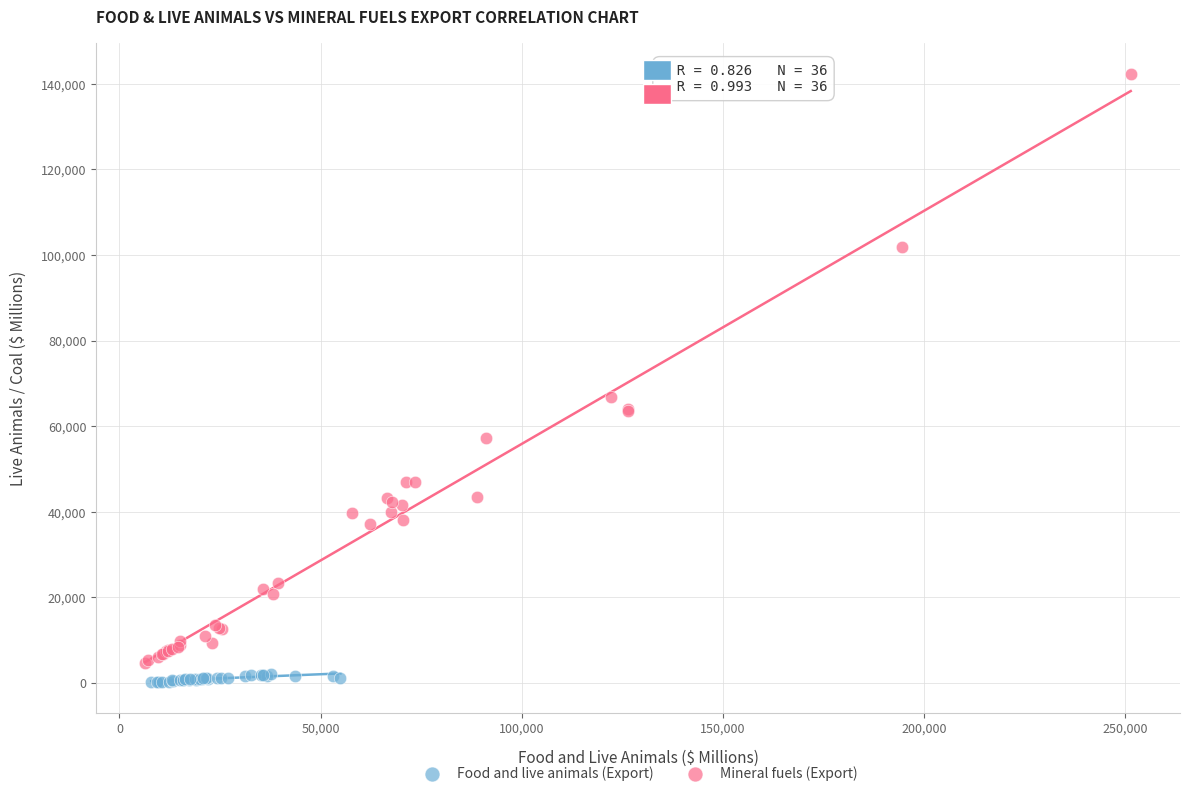

What are all the series names shown in the legend?

Food and live animals (Export), Mineral fuels (Export)